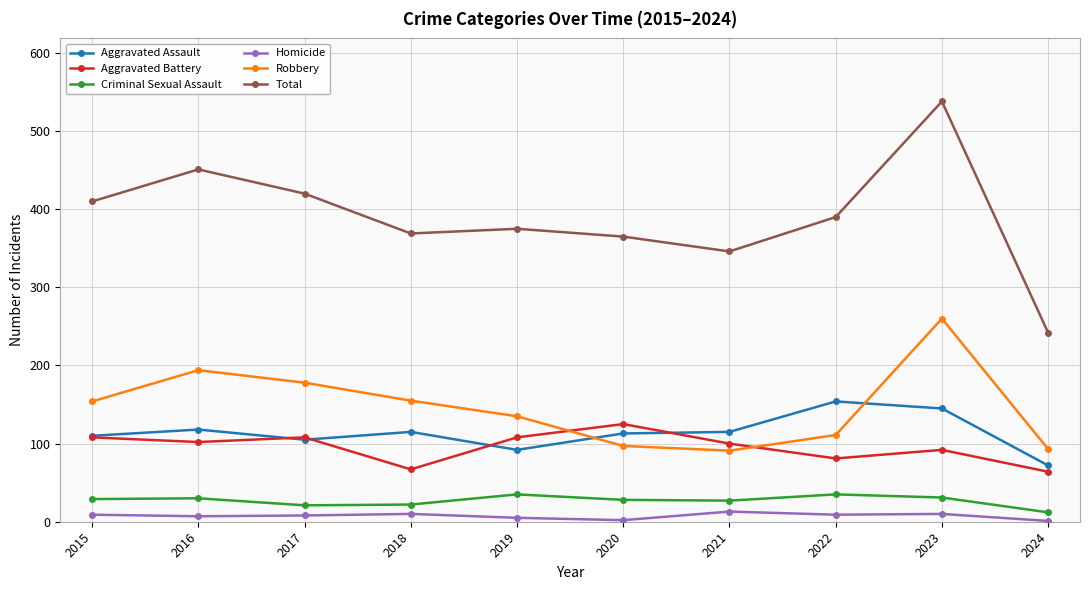

What is the value of the Criminal Sexual Assault point at the 2nd from the left?

30